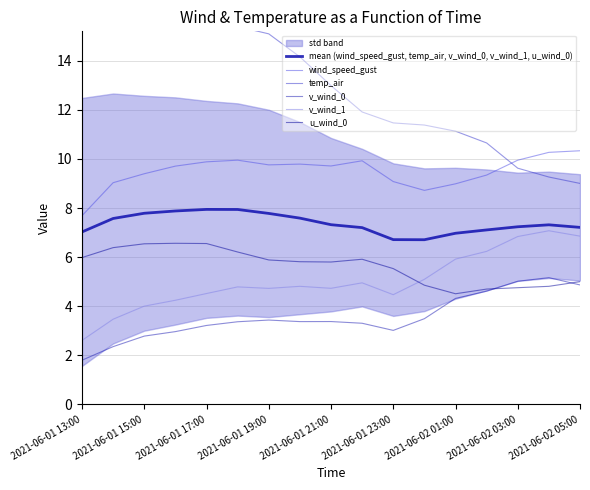

What is the difference between the highest and lowest values at 2021-06-01 15:00?

14.3